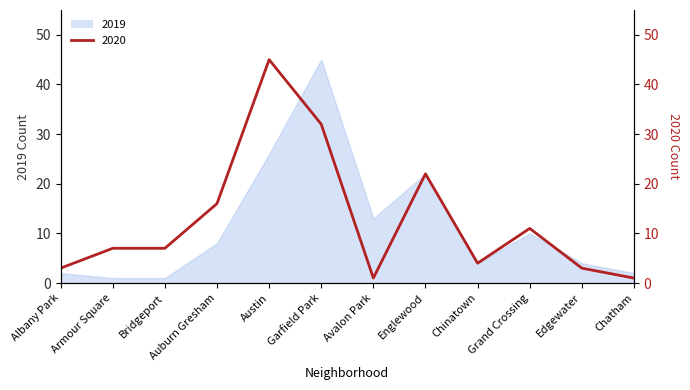

At which category is the sum across all series the highest?

Garfield Park